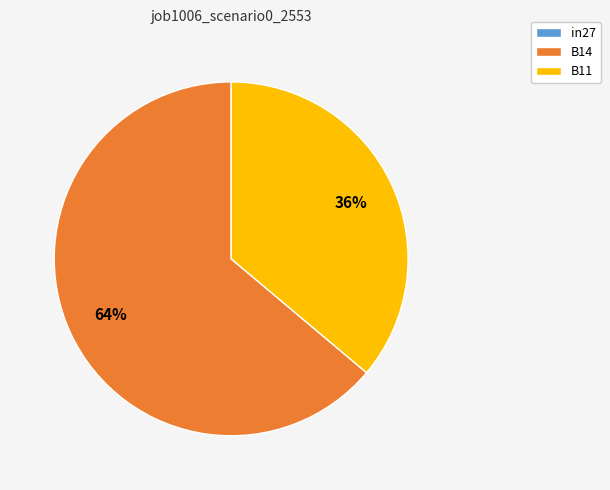

Which slice is the largest?

B14